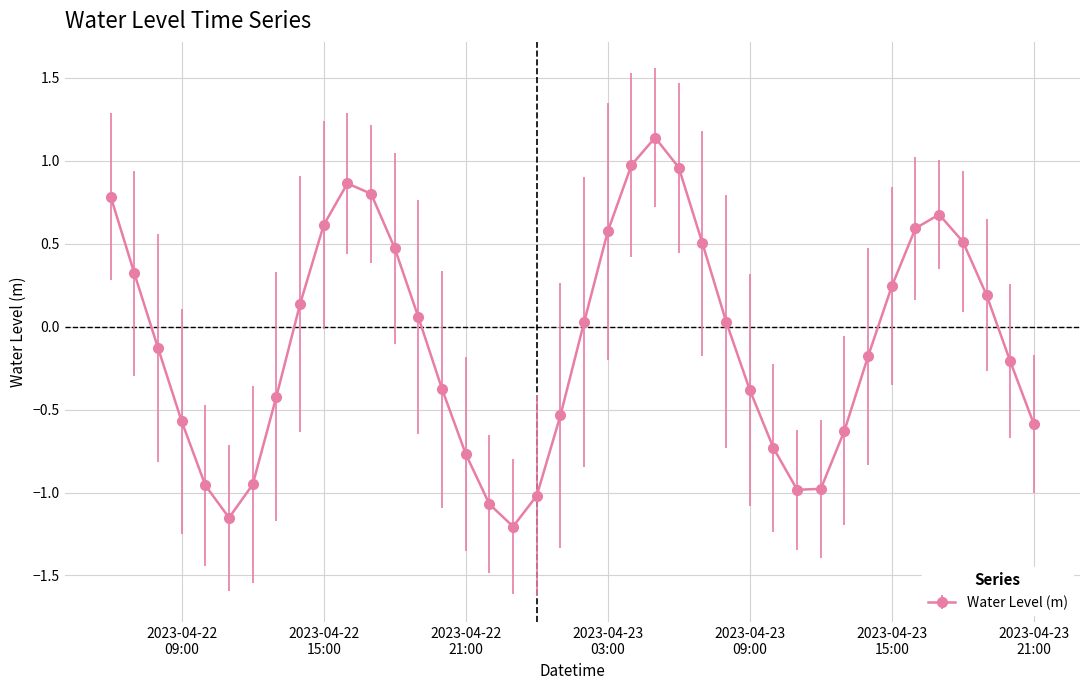

What is the value of the 17th point from the left?

-1.1